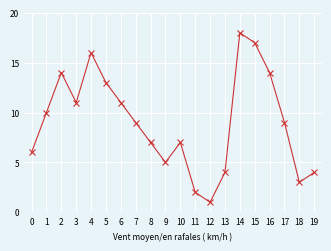

Count the number of data series in this chart.

1